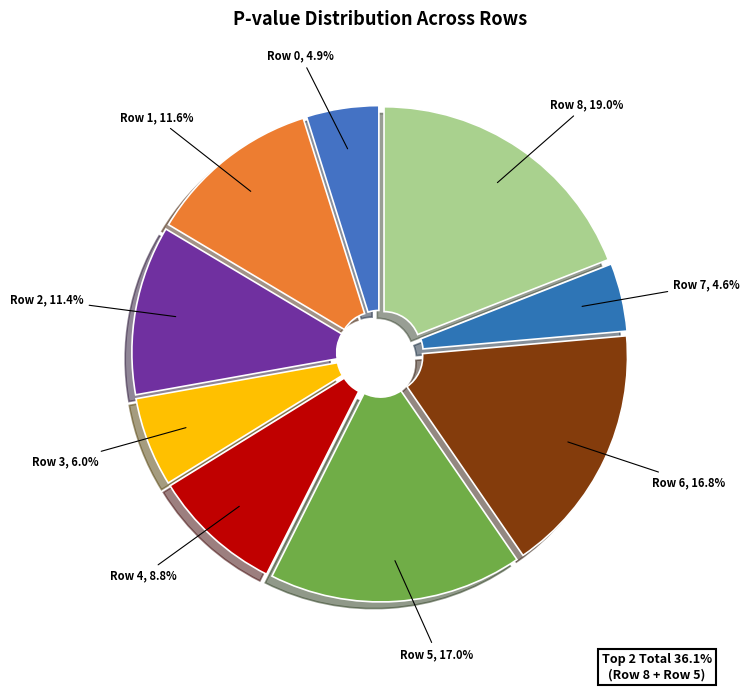

How many slices are in this pie chart?

9